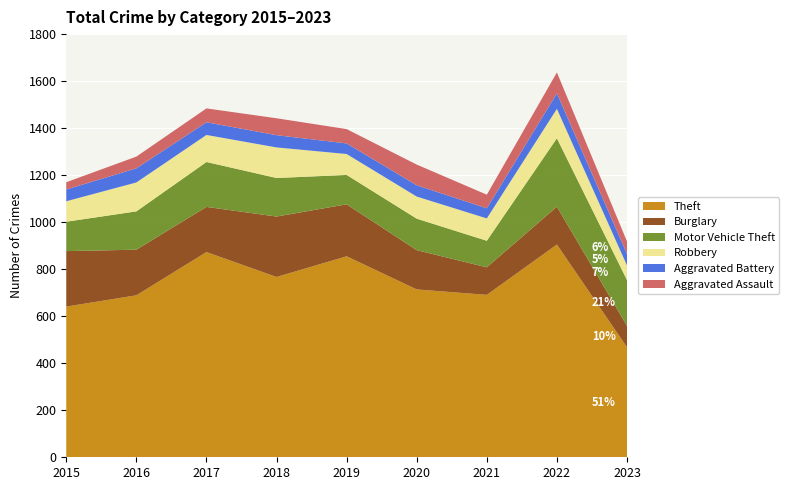

Reading right to left, what are all the values shown in this chart?

Theft: 468	905	691	714	855	767	873	689	641
Burglary: 91	161	117	167	221	257	192	194	236
Motor Vehicle Theft: 195	291	113	134	125	164	191	163	125
Robbery: 62	125	95	94	89	130	115	123	87
Aggravated Battery: 49	66	43	48	45	52	54	60	50
Aggravated Assault: 53	89	58	88	61	72	59	50	31